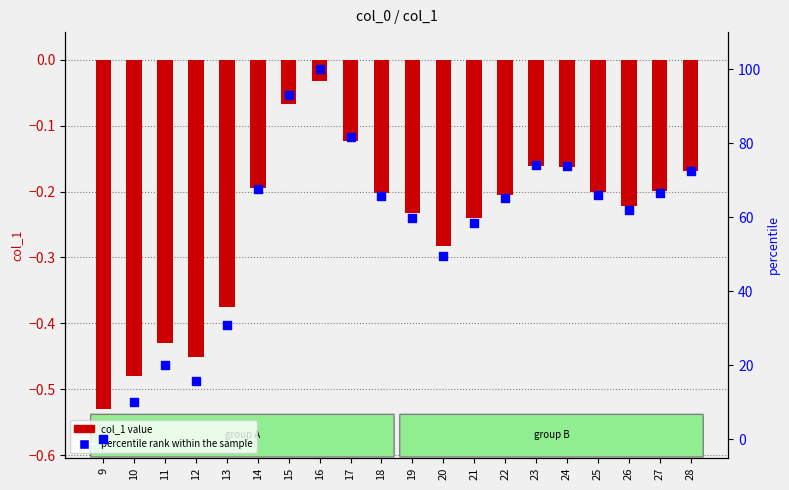

Which series has the largest Y range (max minus min)?

percentile rank within the sample